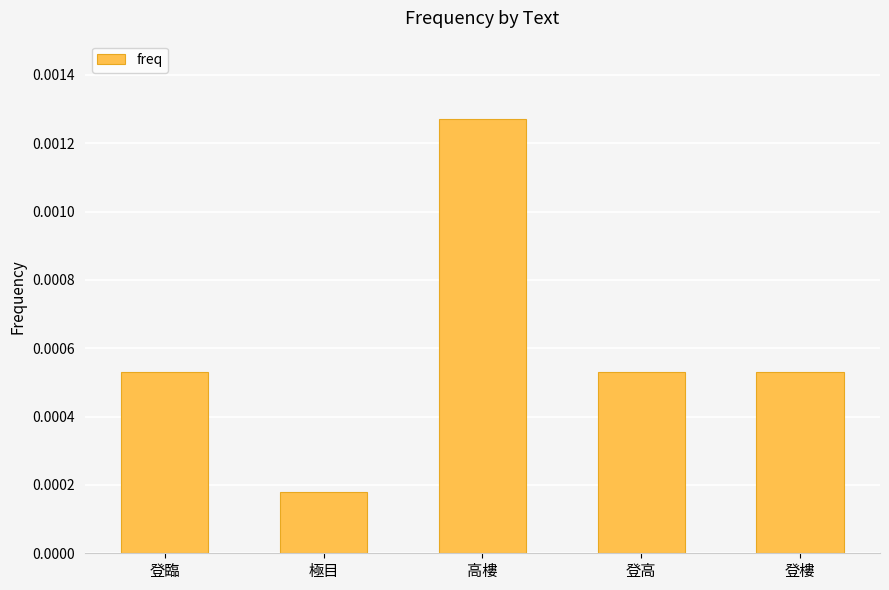

At which label is the value closest to 0?

極目